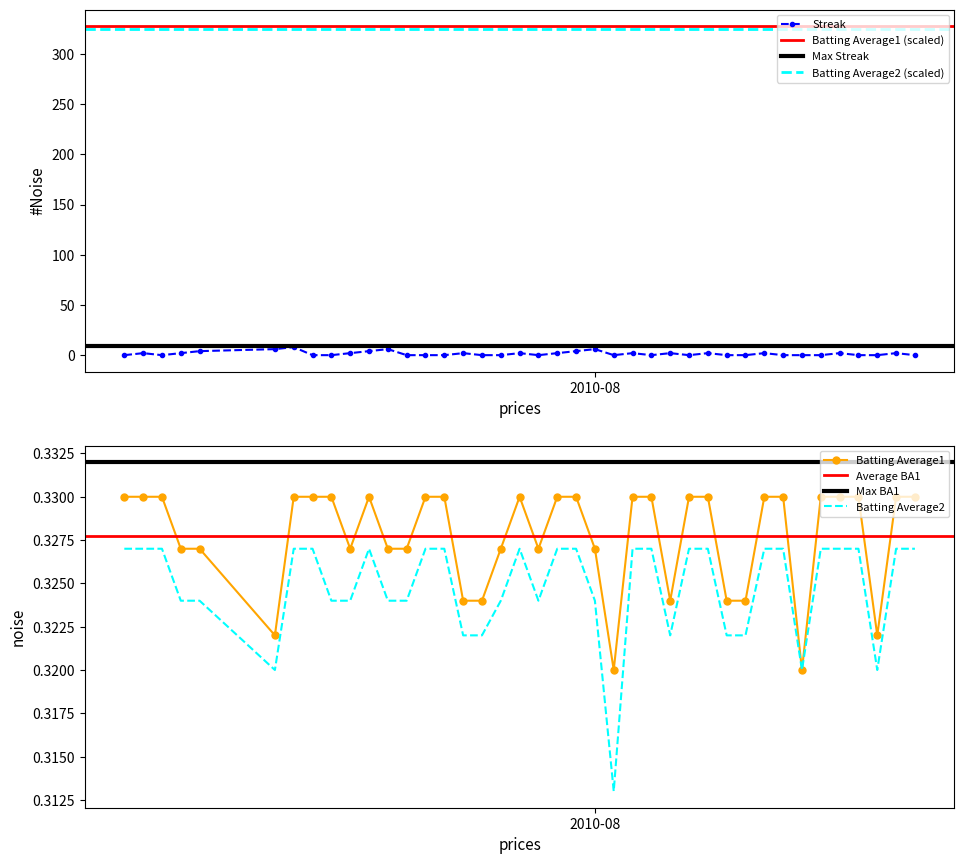

Where is Batting Average2 nearest to the value 0?

2010-08-02